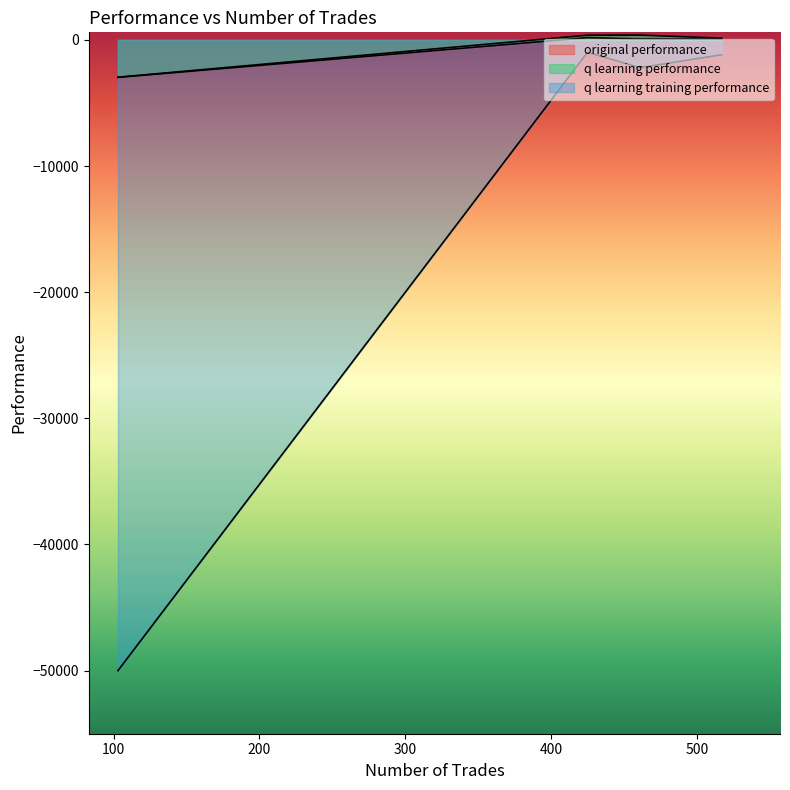

Which category has the highest value in the q learning training performance series?

425